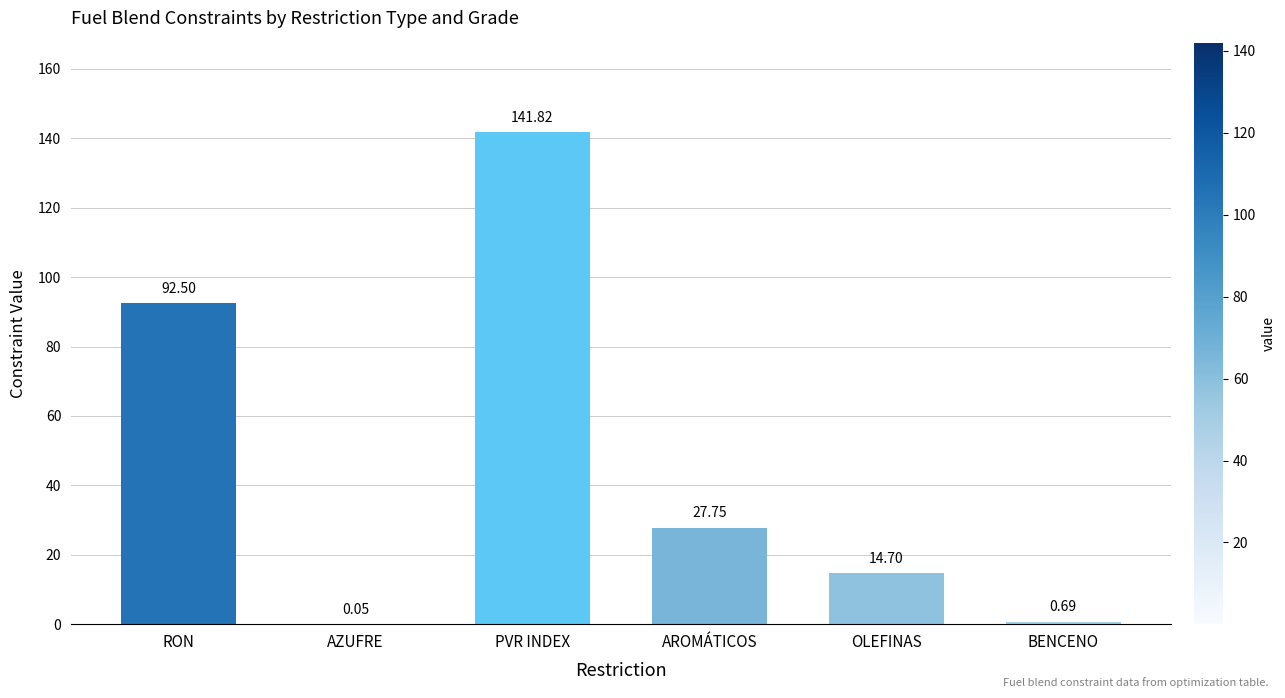

Which label corresponds to the largest value in the chart?

PVR INDEX